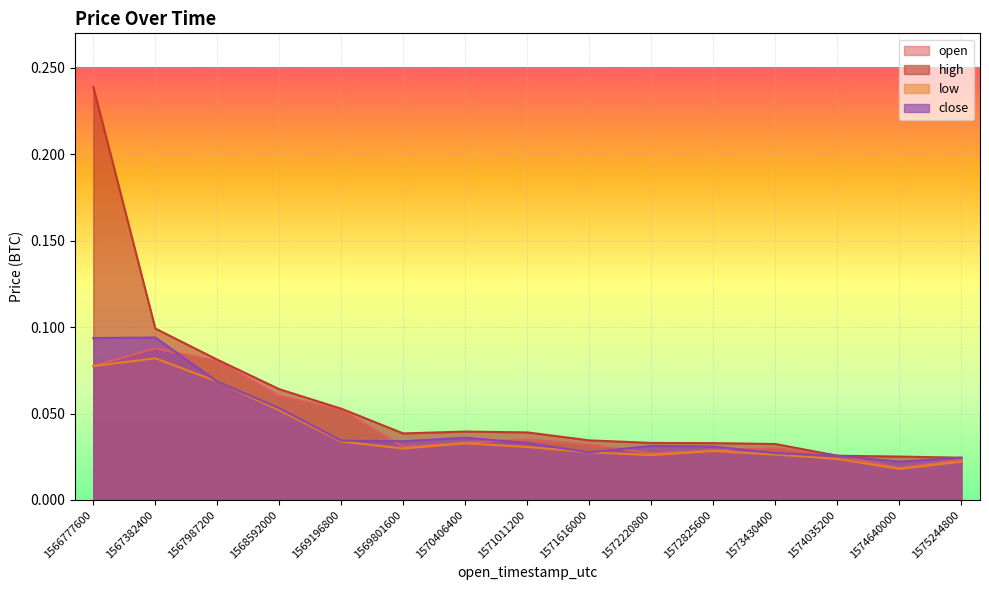

Which category has the highest value in the open series?

1567382400